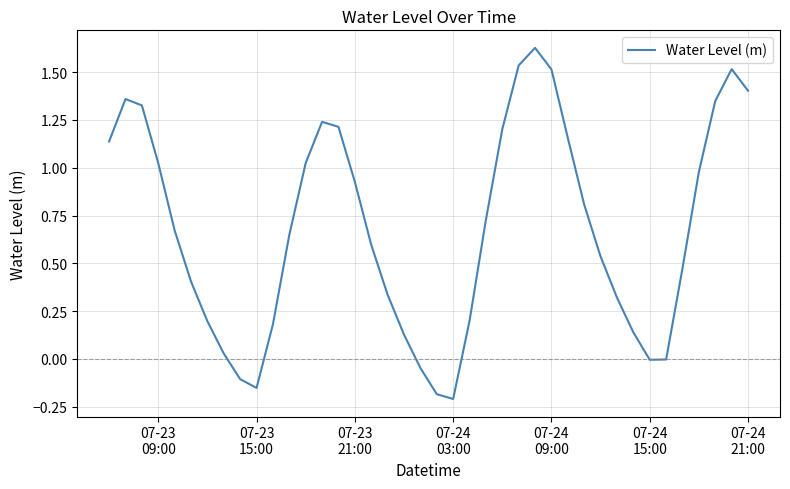

What is the difference between the second highest and minimum values?

1.7